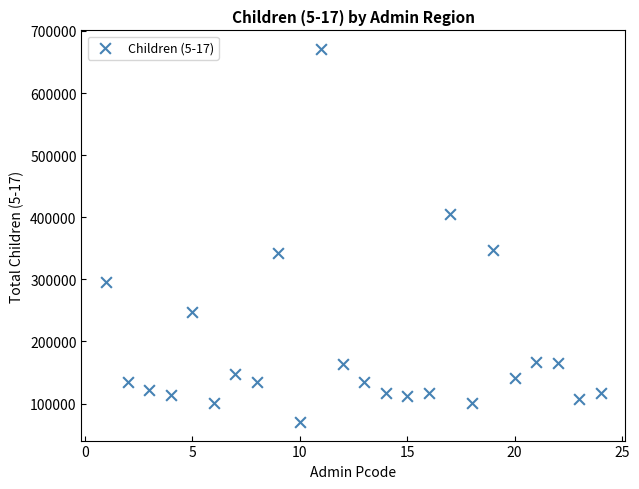

What is the range of X values (max minus min)?

23.0